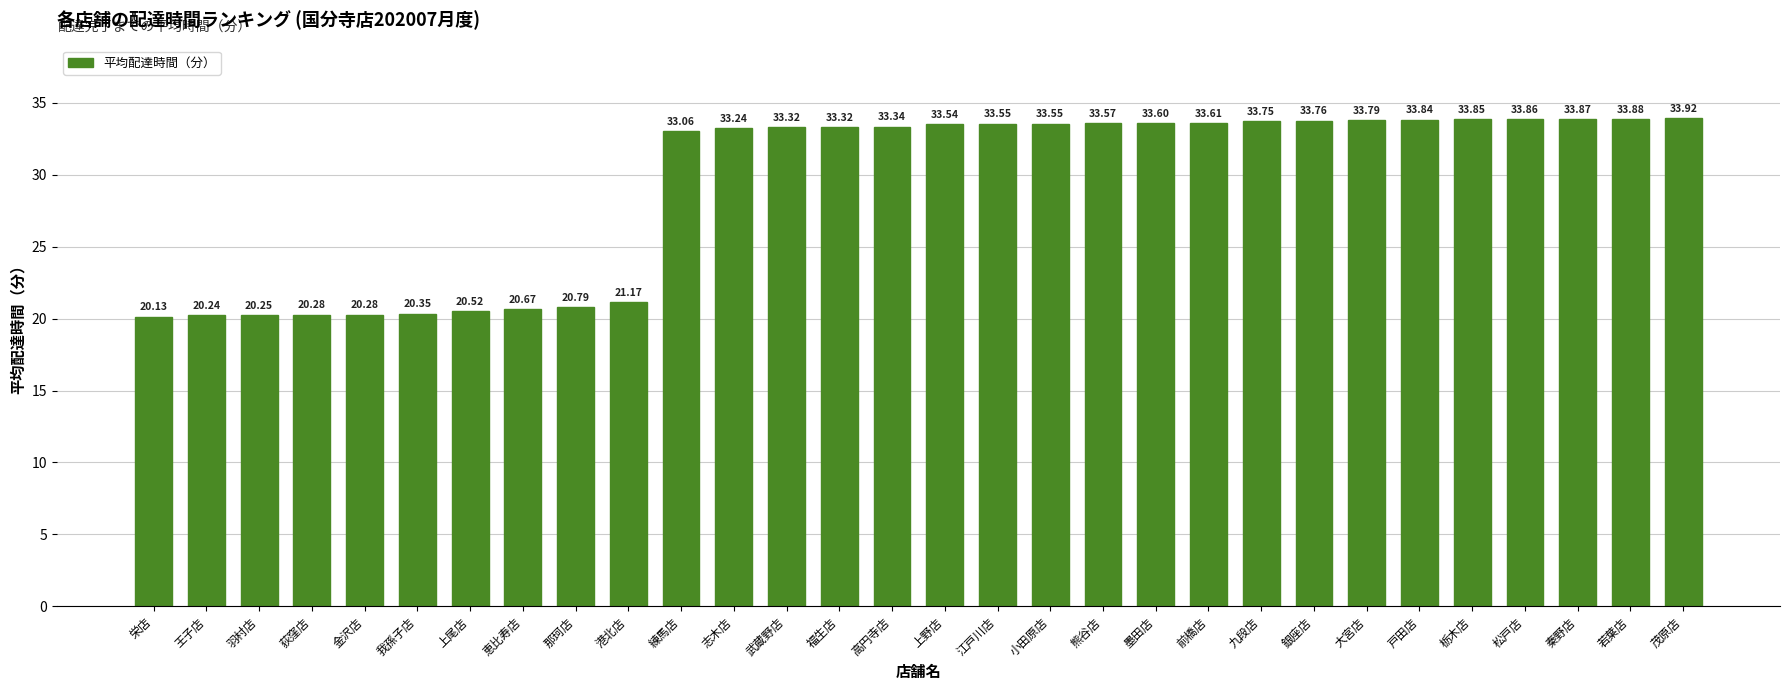

What position from the right is 秦野店?

3